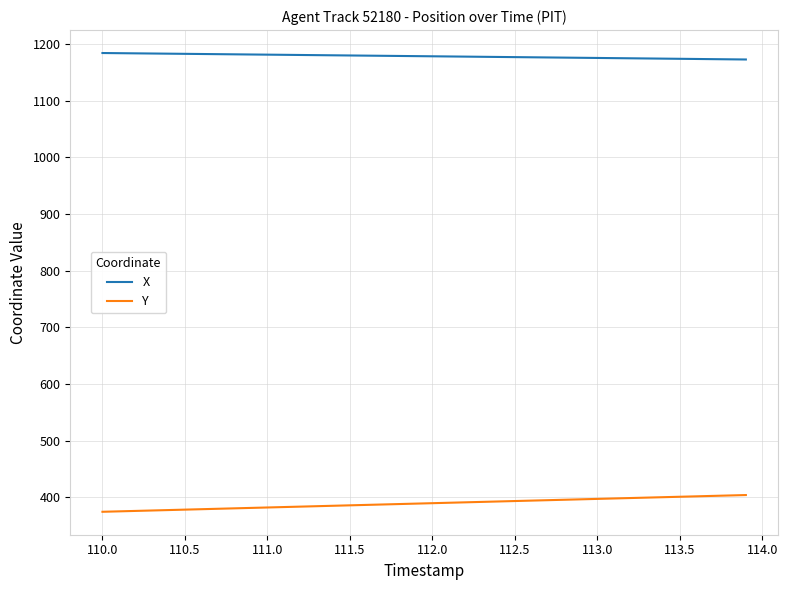

Which series has the largest range (max minus min)?

Y